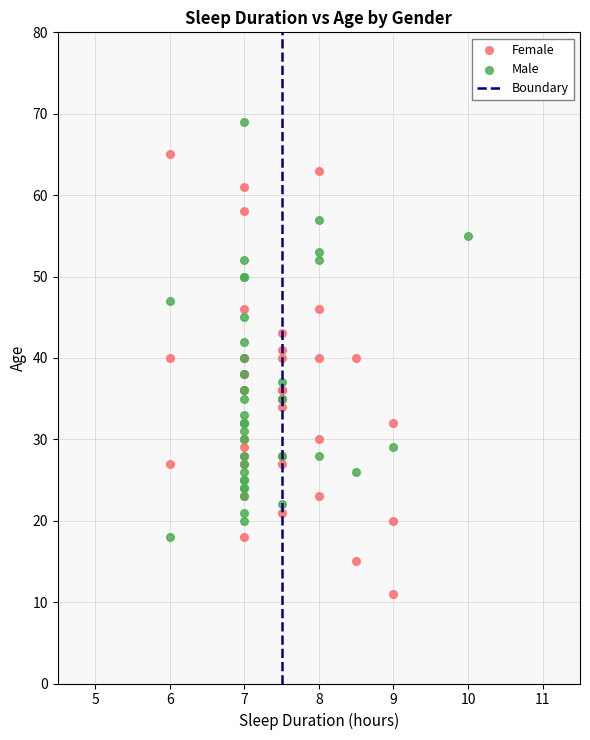

Which series contains the highest Y value?

Male